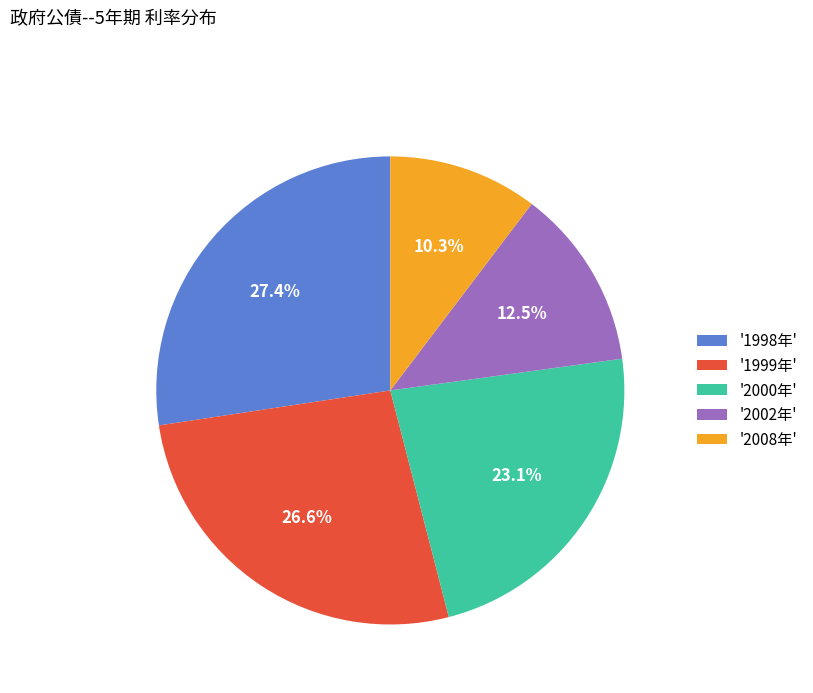

Is there any slice that represents more than half of the pie?

No